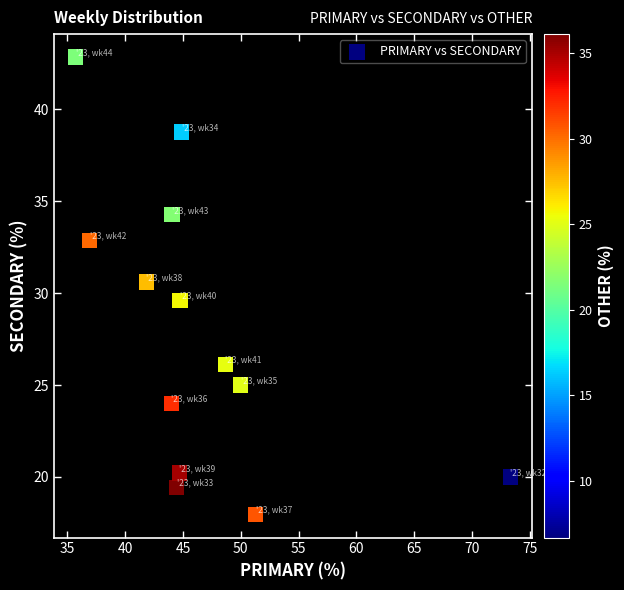

What is the range of Y values (max minus min)?

24.9